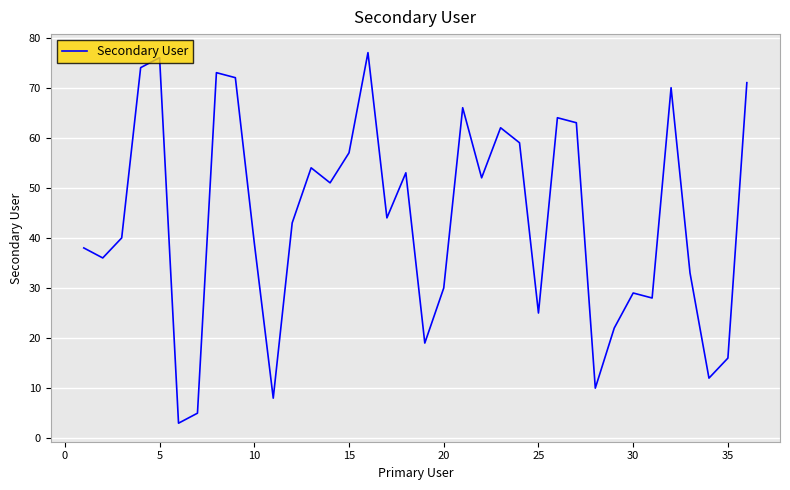

True or false: there are more than 0 points higher than both neighbors.

True